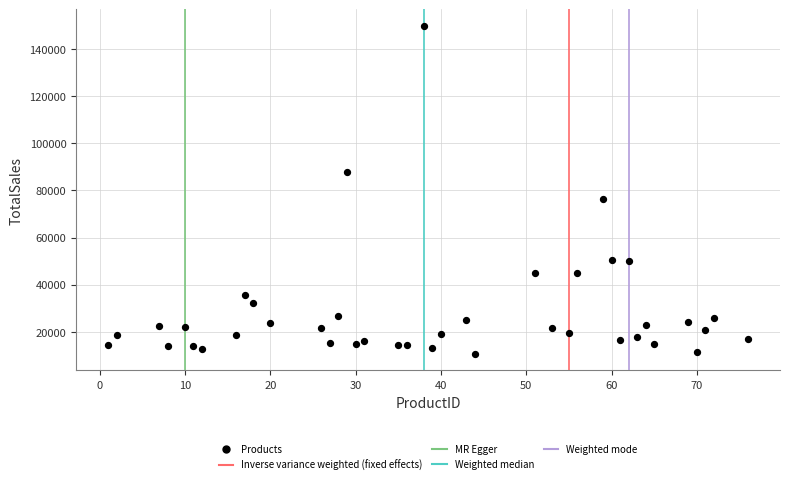

What Y value in the scatter plot is closest to 80254?

76296.0